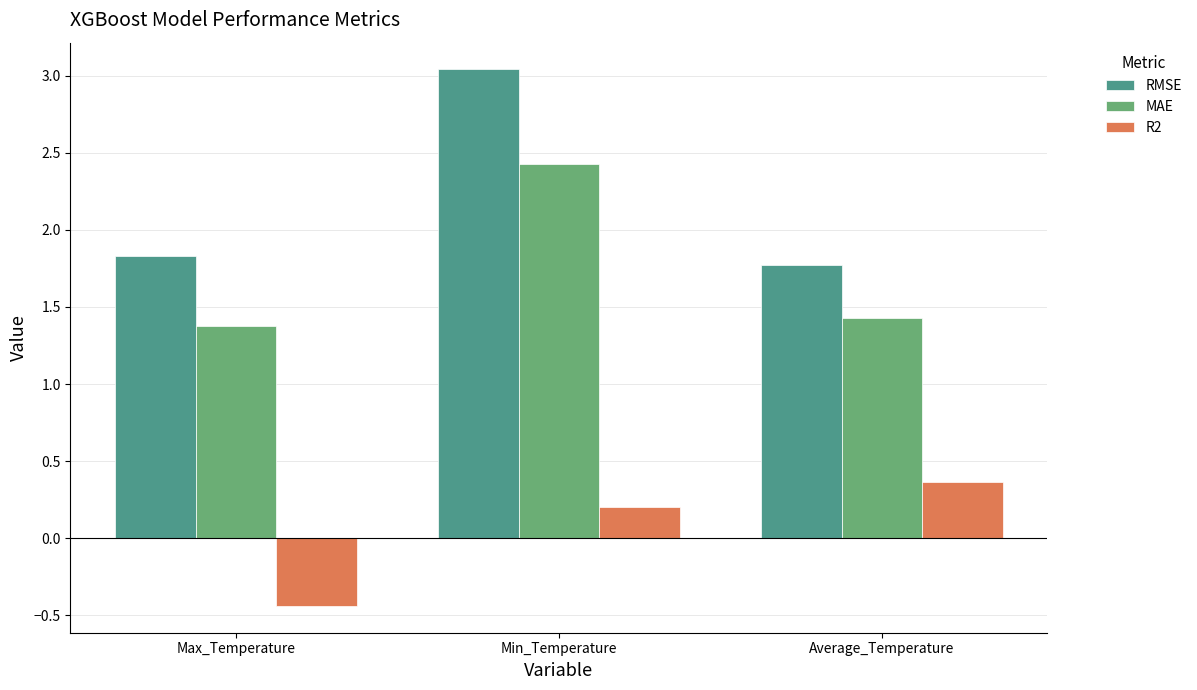

Are the bars grouped side by side (vs. stacked)?

Yes